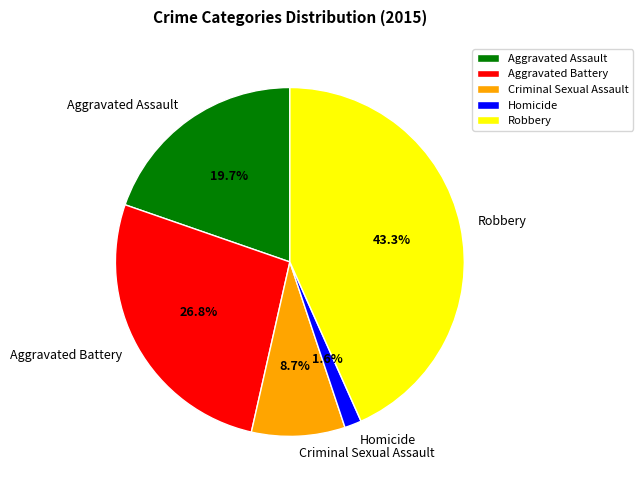

Is it true that Aggravated Assault is 20% of the pie?

True